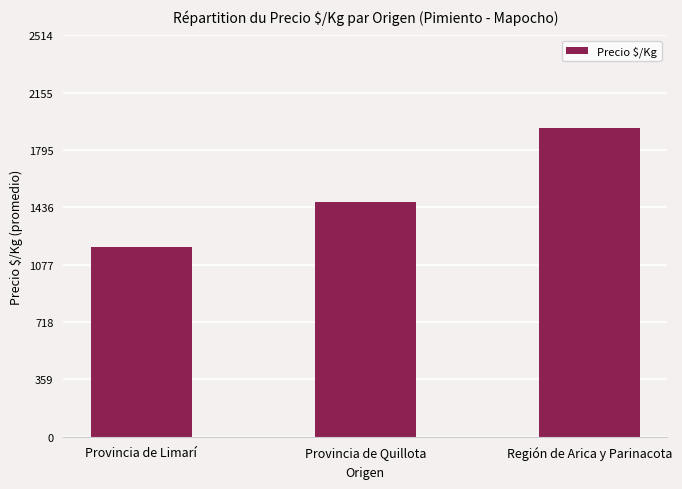

What is the maximum value shown in the chart?

1934